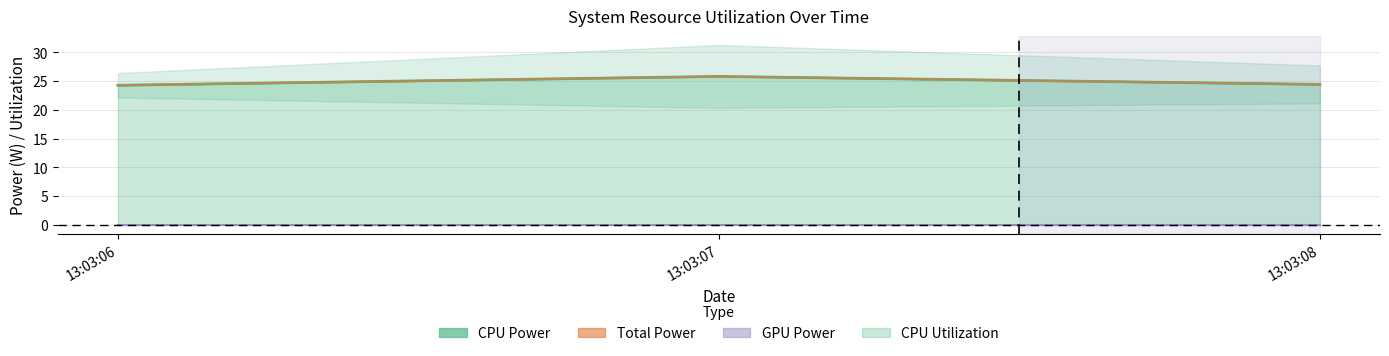

Which has a higher value, 13:03:06 or 13:03:07?

13:03:07